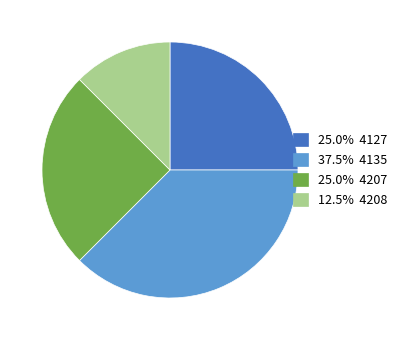

How many segments does this pie chart have?

4